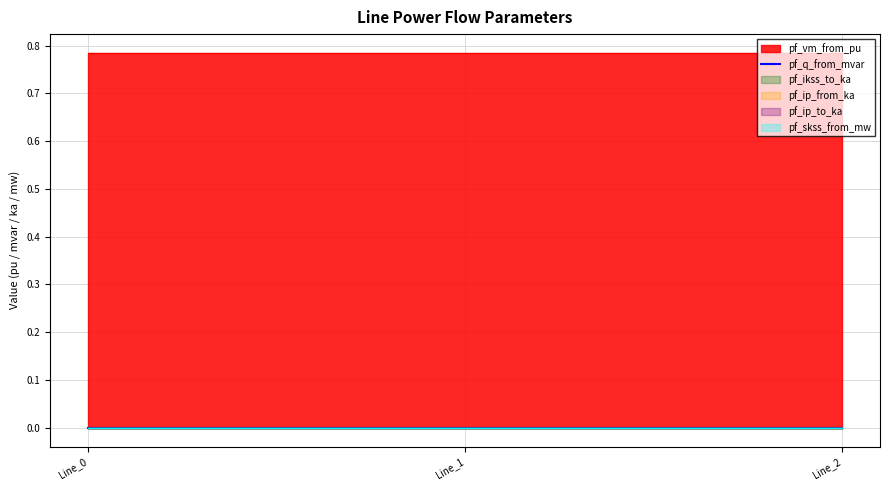

Which has a higher value, Line_0 or Line_1?

Line_0